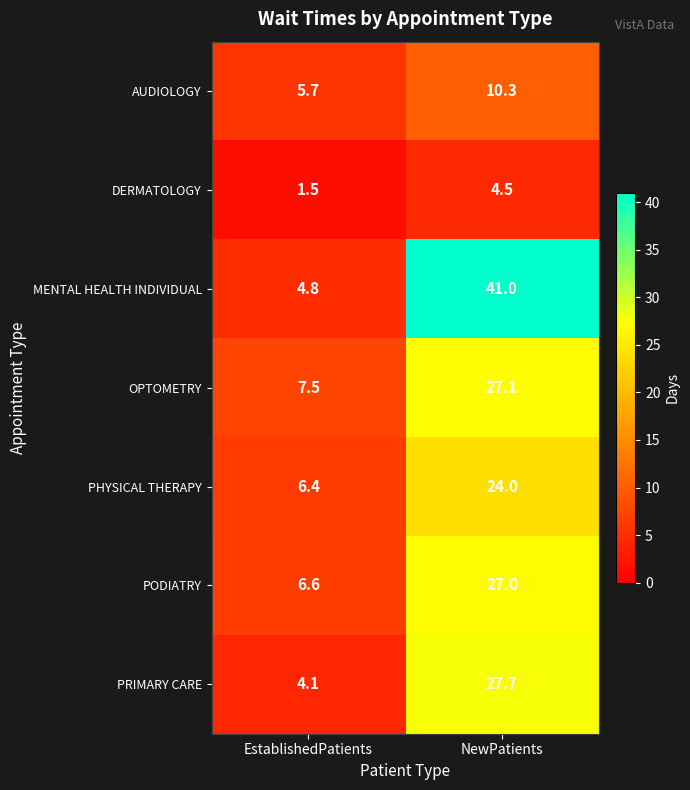

Reading right to left, transcribe all the data shown in this chart.

AUDIOLOGY: 10.3	5.7
DERMATOLOGY: 4.5	1.5
MENTAL HEALTH INDIVIDUAL: 41.0	4.8
OPTOMETRY: 27.1	7.5
PHYSICAL THERAPY: 24.0	6.4
PODIATRY: 27.0	6.6
PRIMARY CARE: 27.7	4.1